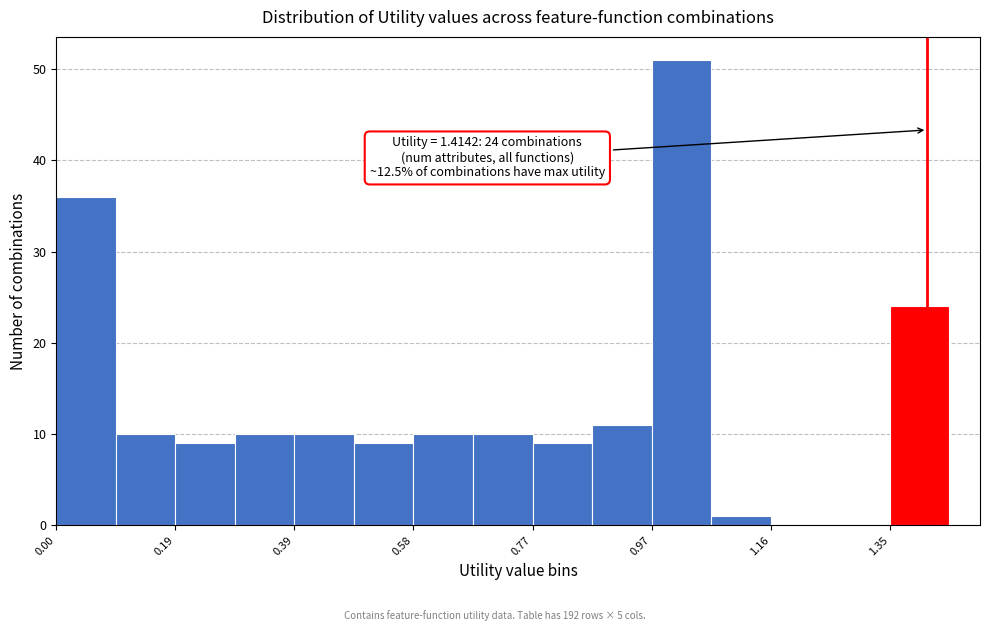

Over which range of the x-axis is the bar tallest?

0.96 to 1.06